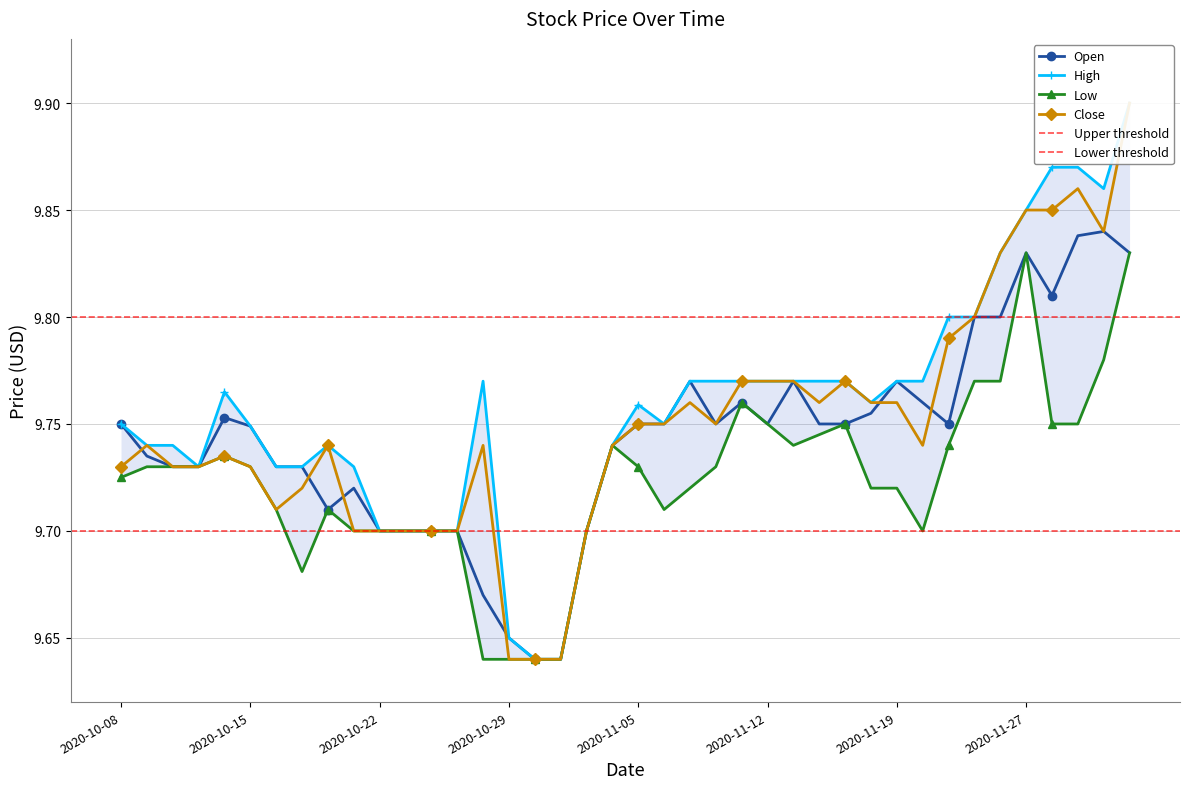

True or false: Open has more than 1 interior local peaks.

True